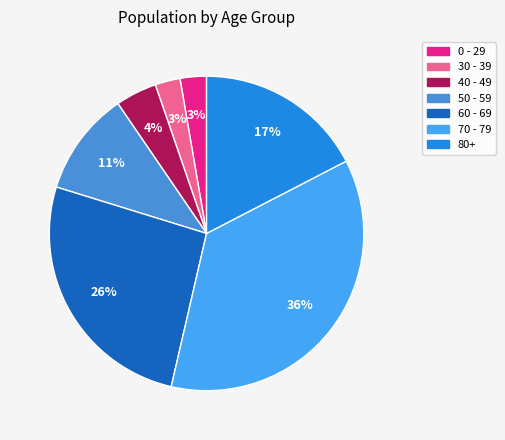

What percentage is the 30 - 39 slice, to the nearest percent?

3%